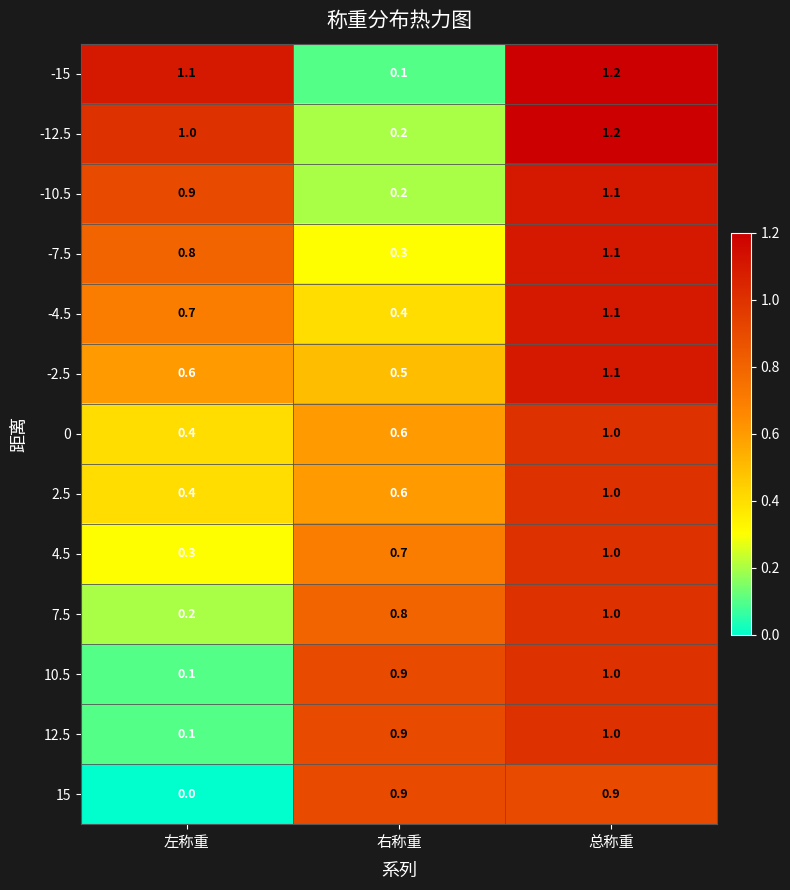

What is the average value of the 15 series?

0.6